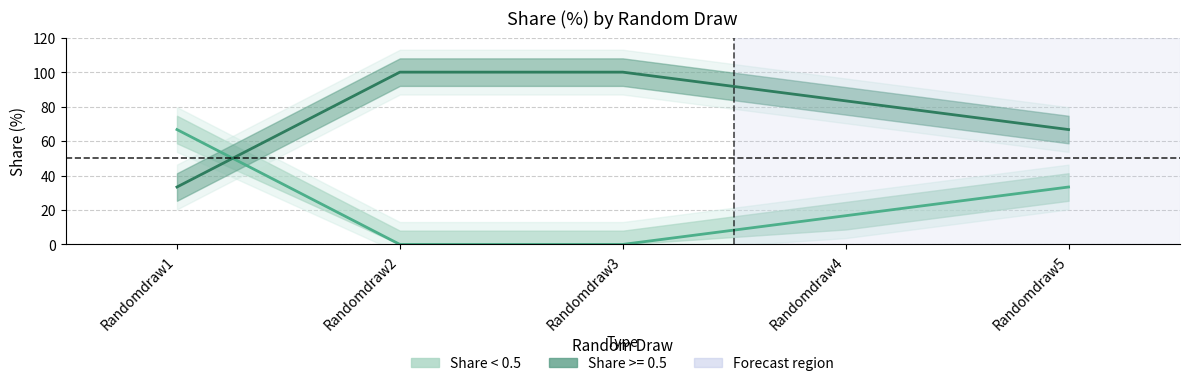

The value at Randomdraw5 is 10.8. True or false?

False